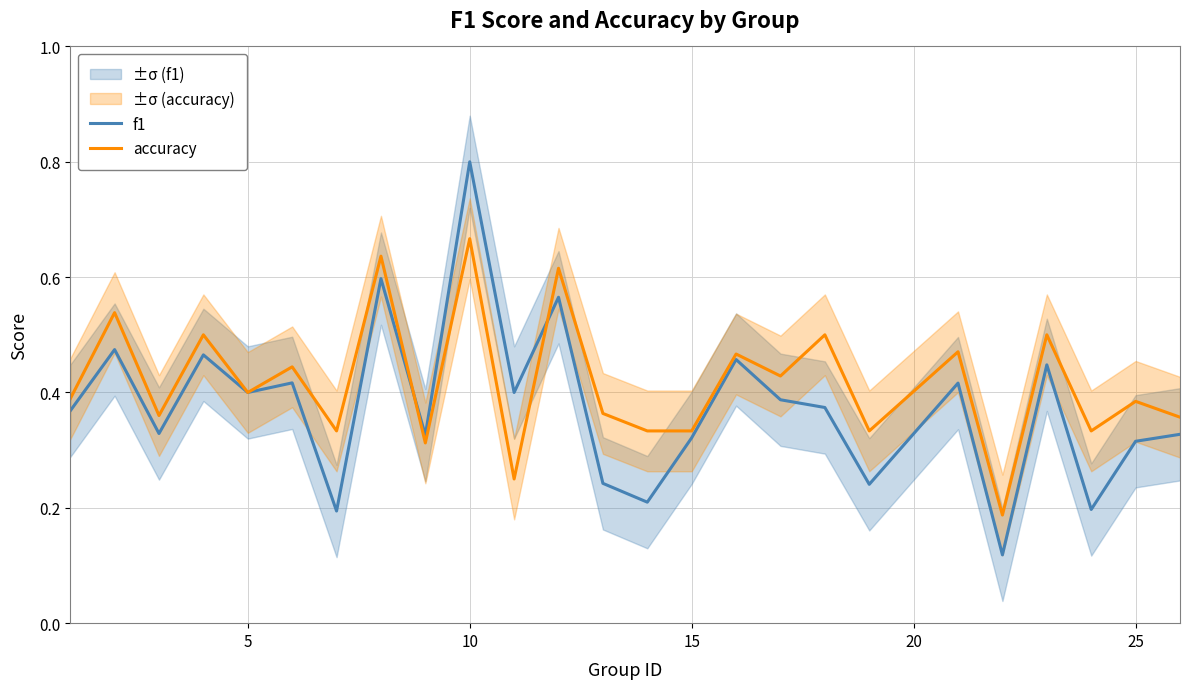

What is the highest value of the f1 series?

0.8